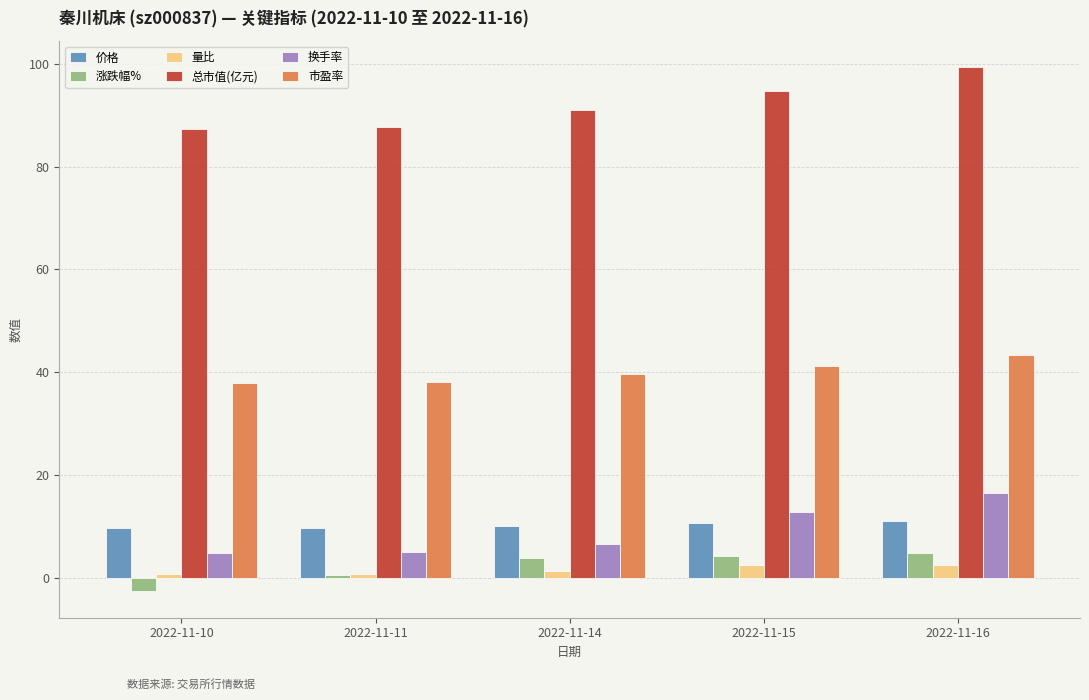

True or false: 总市值(亿元) has a value of 160.4 at 2022-11-16.

False